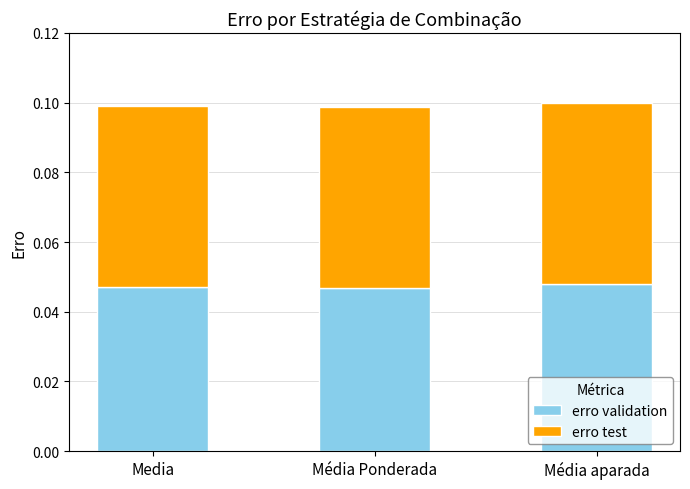

Count the erro validation values in the range 0 to 1.

3